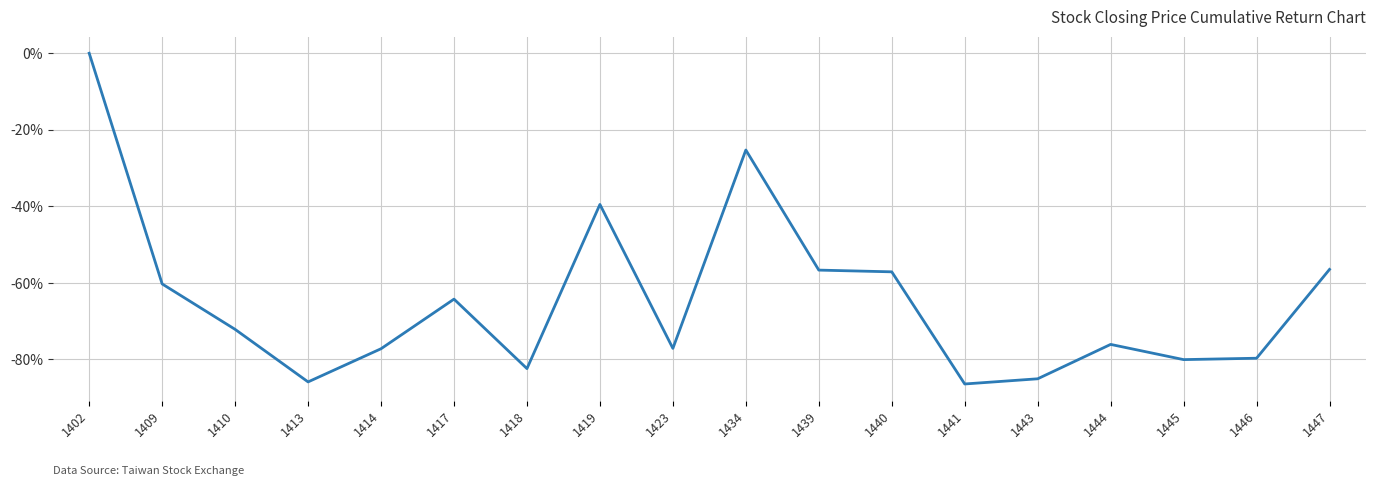

Which category has the highest value across all series?

1402